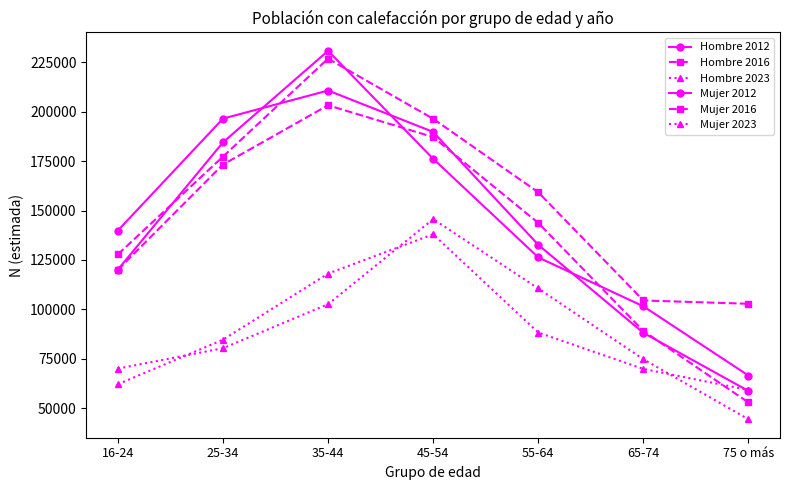

True or false: Hombre 2016 and Mujer 2012 cross at least once.

True